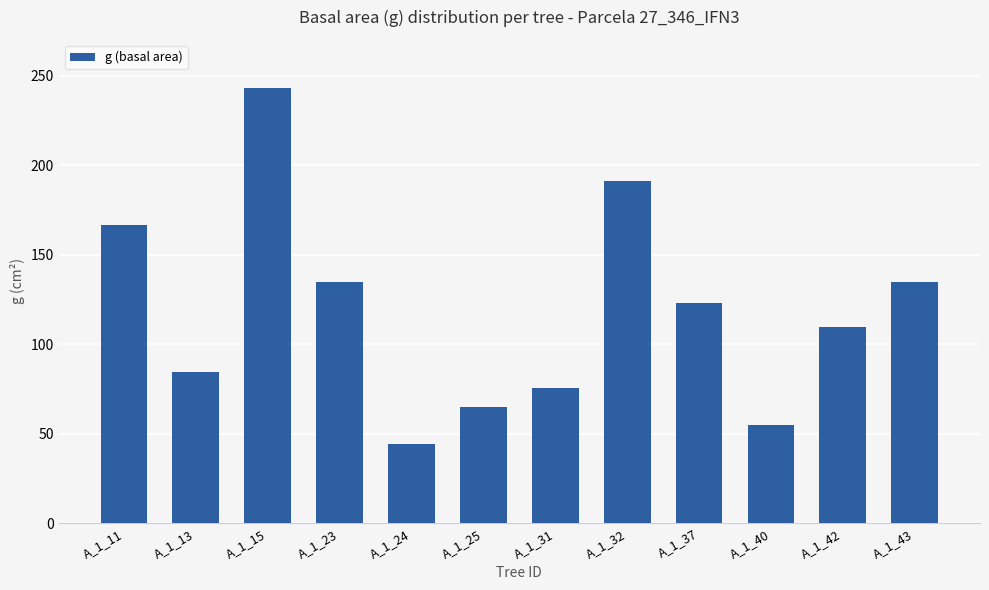

The chart shows a value of 134.8 at A_1_23. True or false?

True